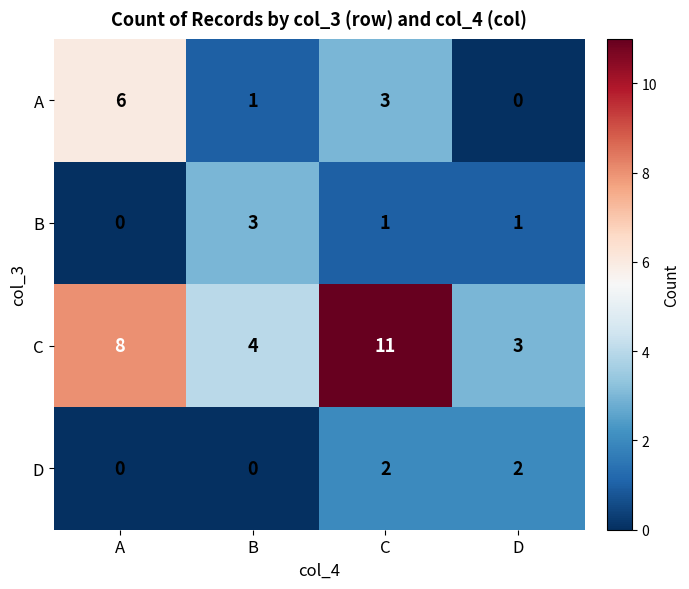

Reading left to right, list all the values displayed in this chart.

A: A=6	B=1	C=3	D=0
B: A=0	B=3	C=1	D=1
C: A=8	B=4	C=11	D=3
D: A=0	B=0	C=2	D=2